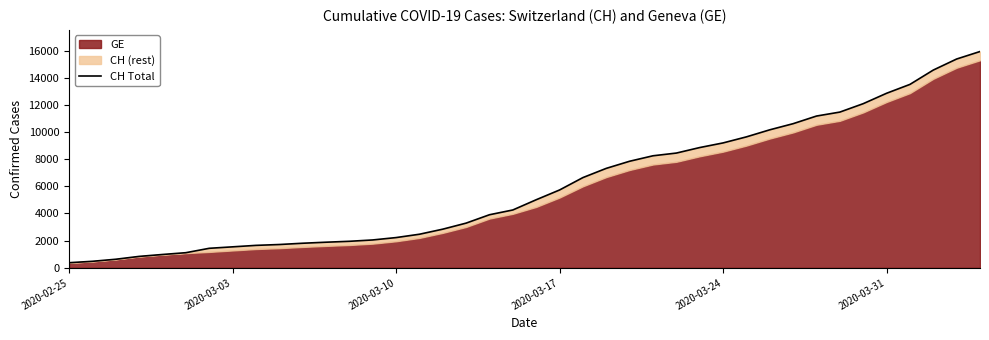

What position from the left is 2020-03-17?

4